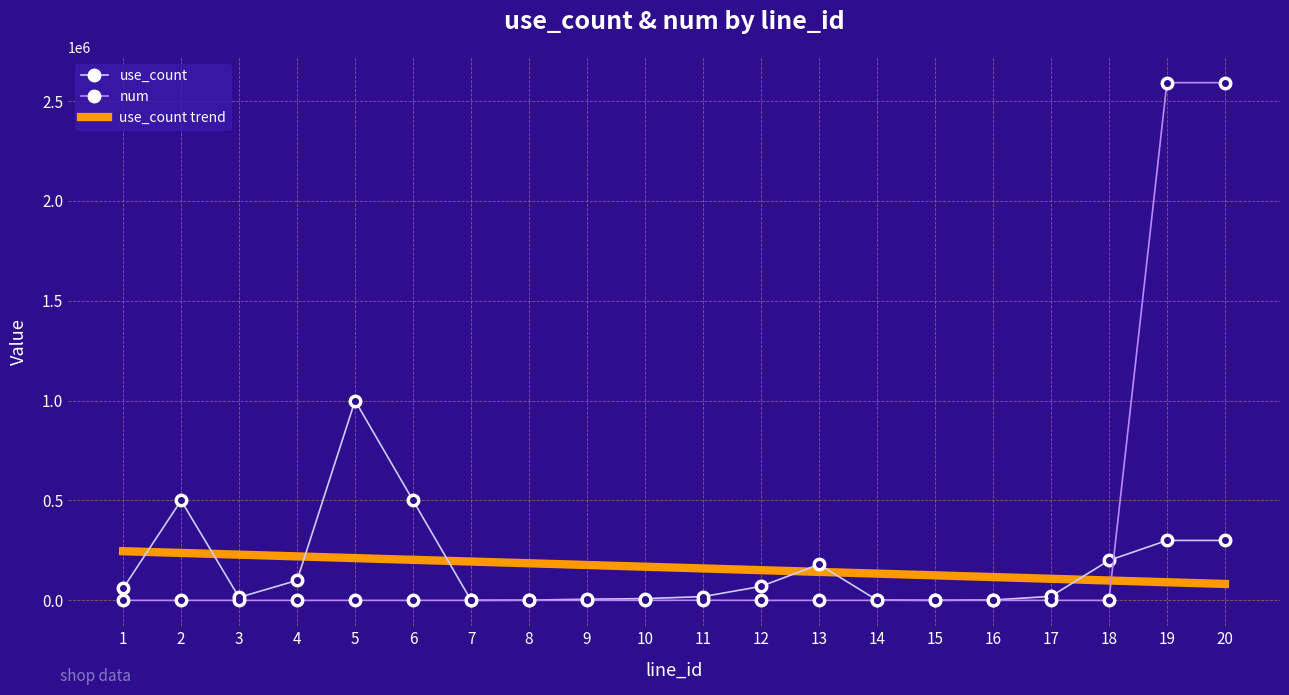

What is the difference between the highest and lowest values at 1?

246114.7